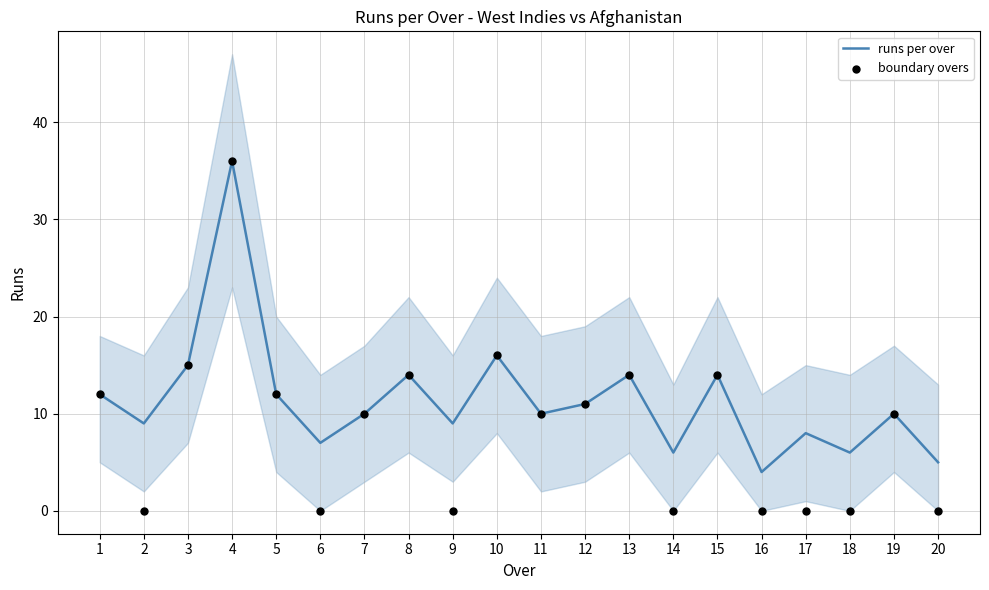

Which series has the largest Y range (max minus min)?

boundary overs